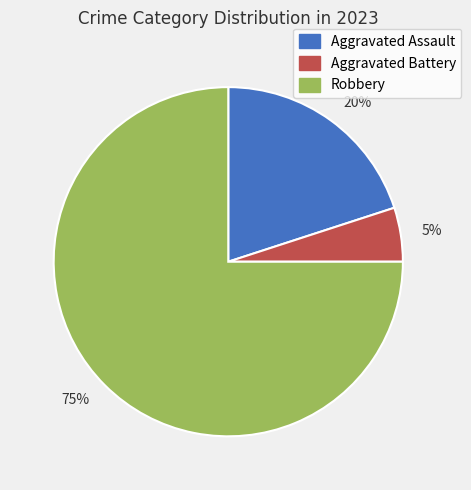

What is the majority slice?

75%